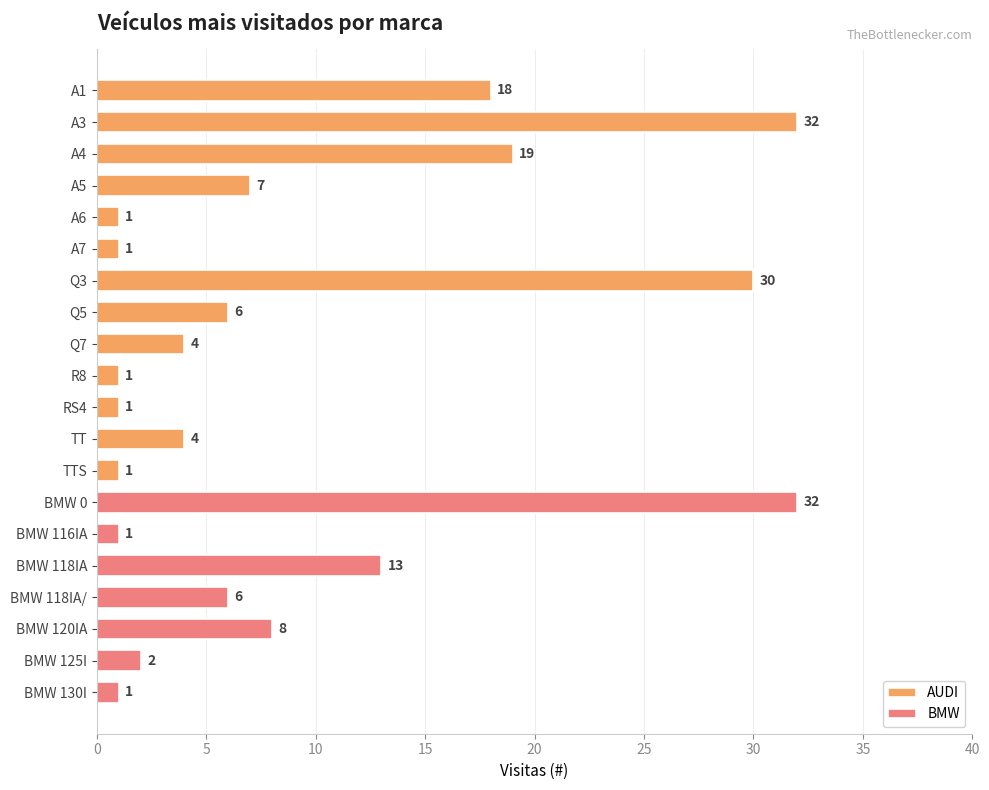

What is the sum of the values at A1 and BMW 0?

50